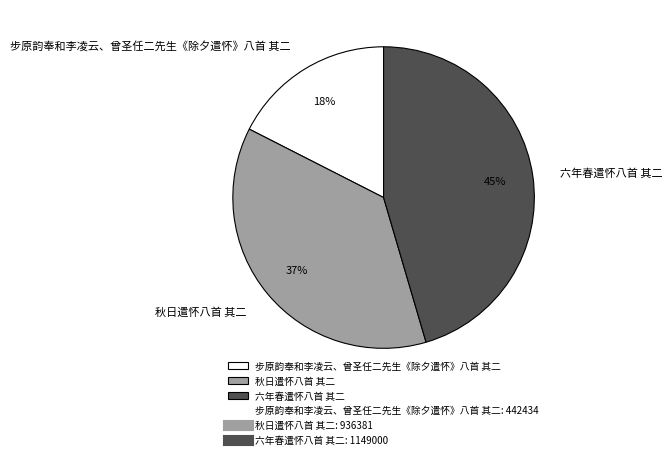

Combined, do 步原韵奉和李凌云、曾圣任二先生《除夕遣怀》八首 其二 and 六年春遣怀八首 其二 account for over 50%?

Yes